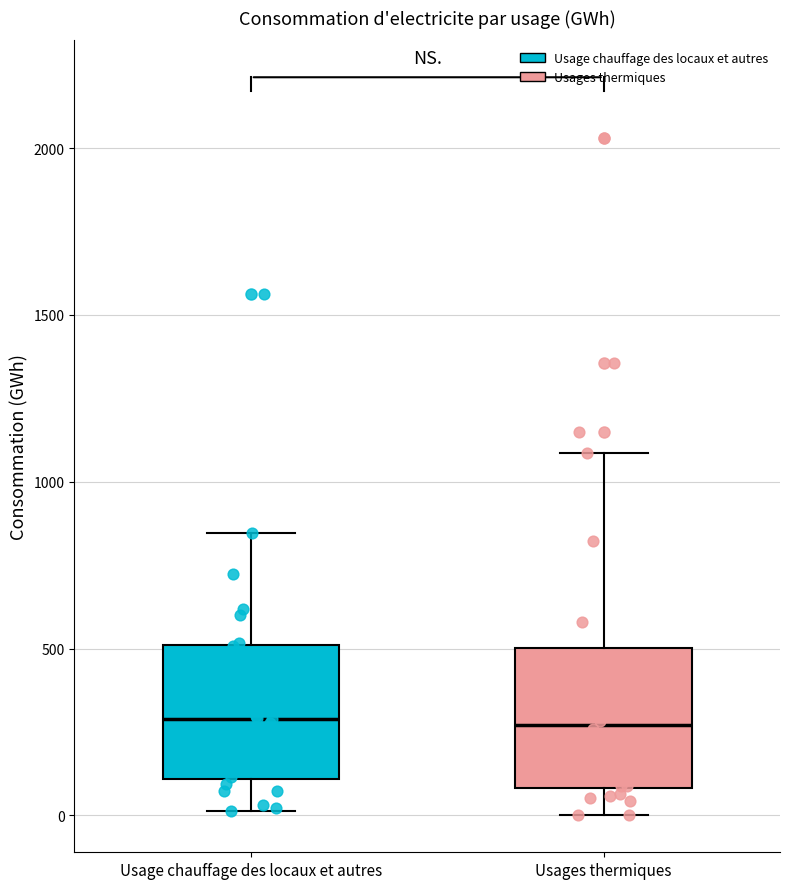

Reading left to right, read every box against the y-axis: the position of its median line, the range the box covers, and the ends of its whiskers. The values are not printed on the chart, so give them approximately, as read against the axis.

Usage chauffage des locaux et autres: median 300, box 100 to 500, whiskers 0 to 850
Usages thermiques: median 250, box 100 to 500, whiskers 0 to 1100